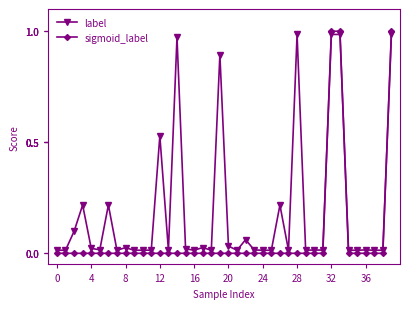

Which series has the largest total across all categories?

label